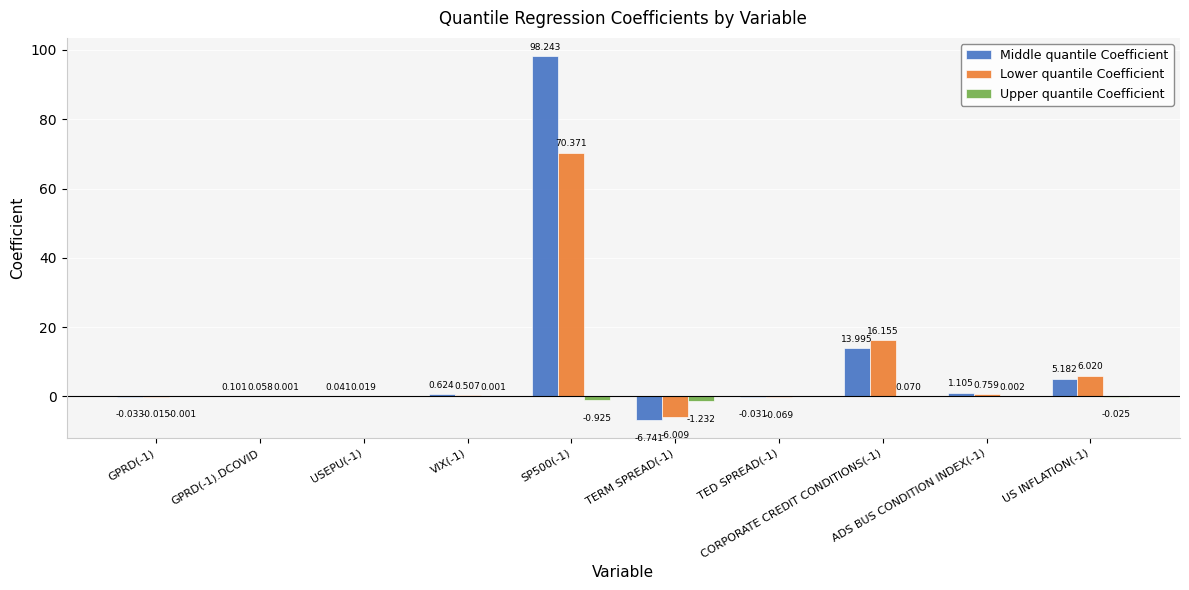

Rank the series at ADS BUS CONDITION INDEX(-1) from lowest to highest value.

Upper quantile Coefficient, Lower quantile Coefficient, Middle quantile Coefficient